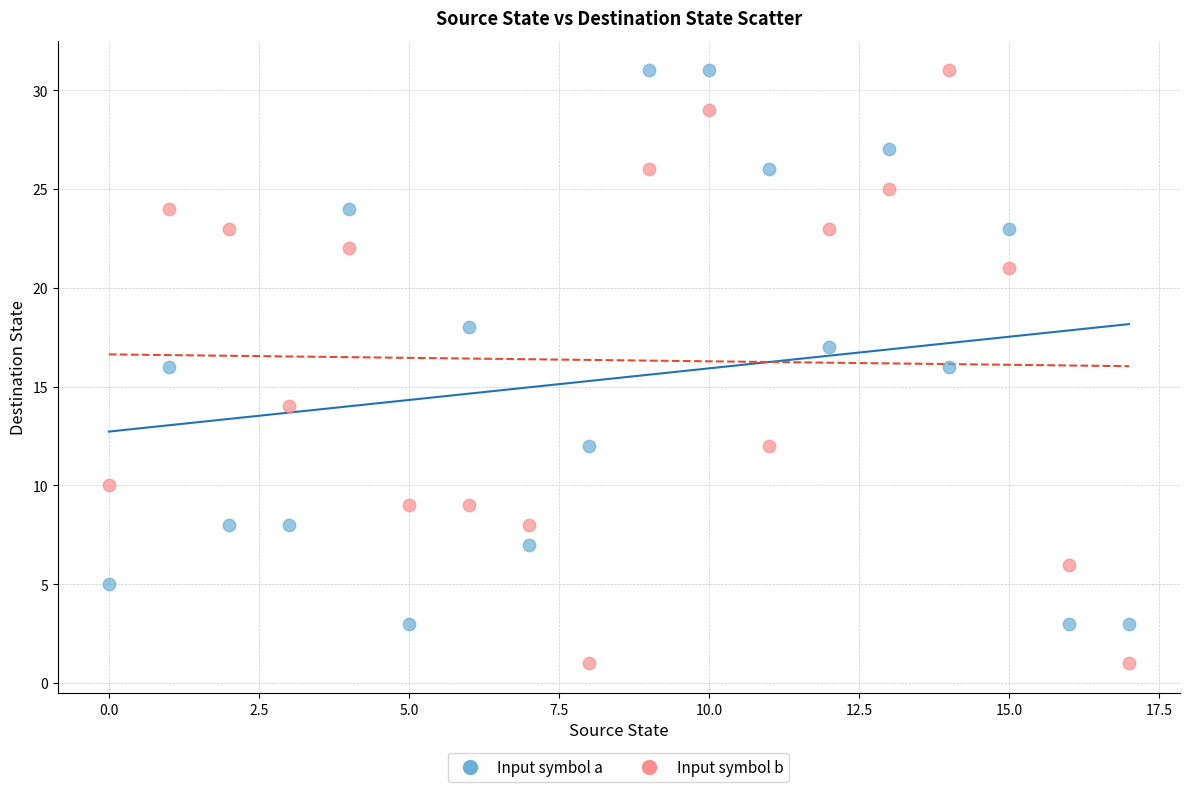

Across all data points, what is the range of Y values (max minus min)?

30